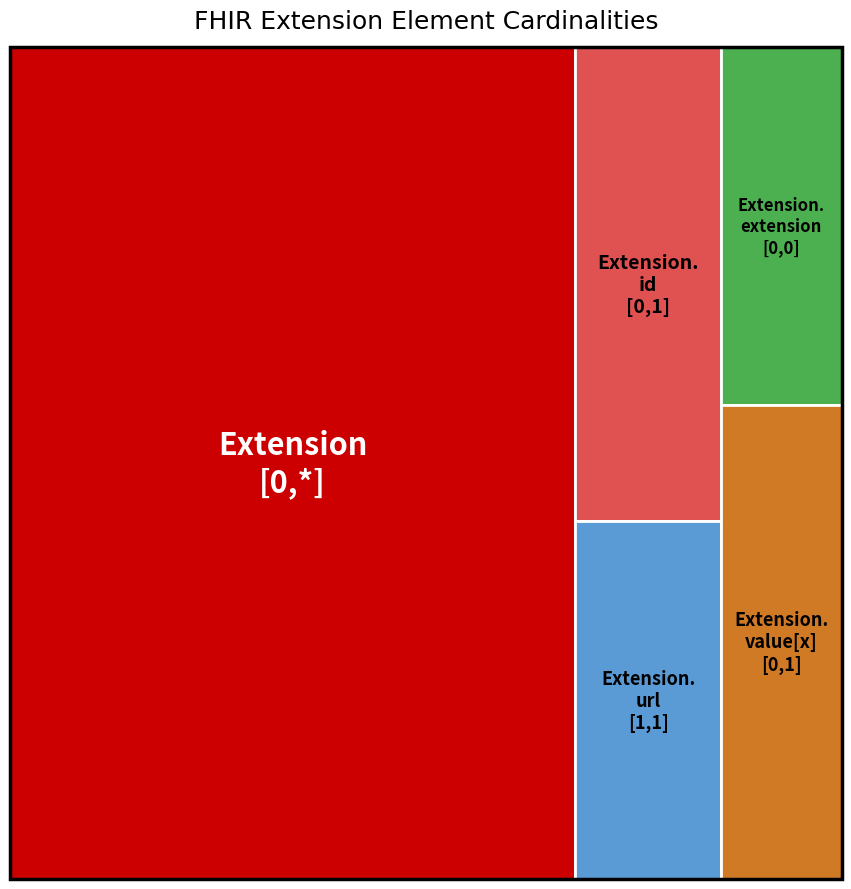

Reading left to right, extract all data points from this chart.

1	1	0	1	1